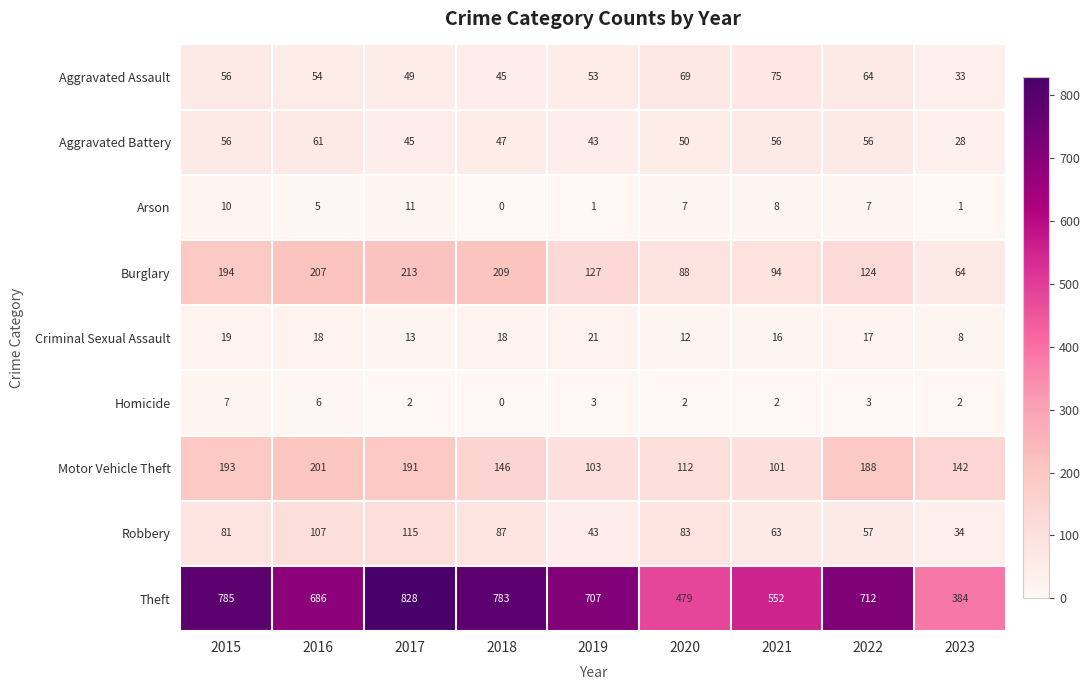

What is the greatest value displayed?

828